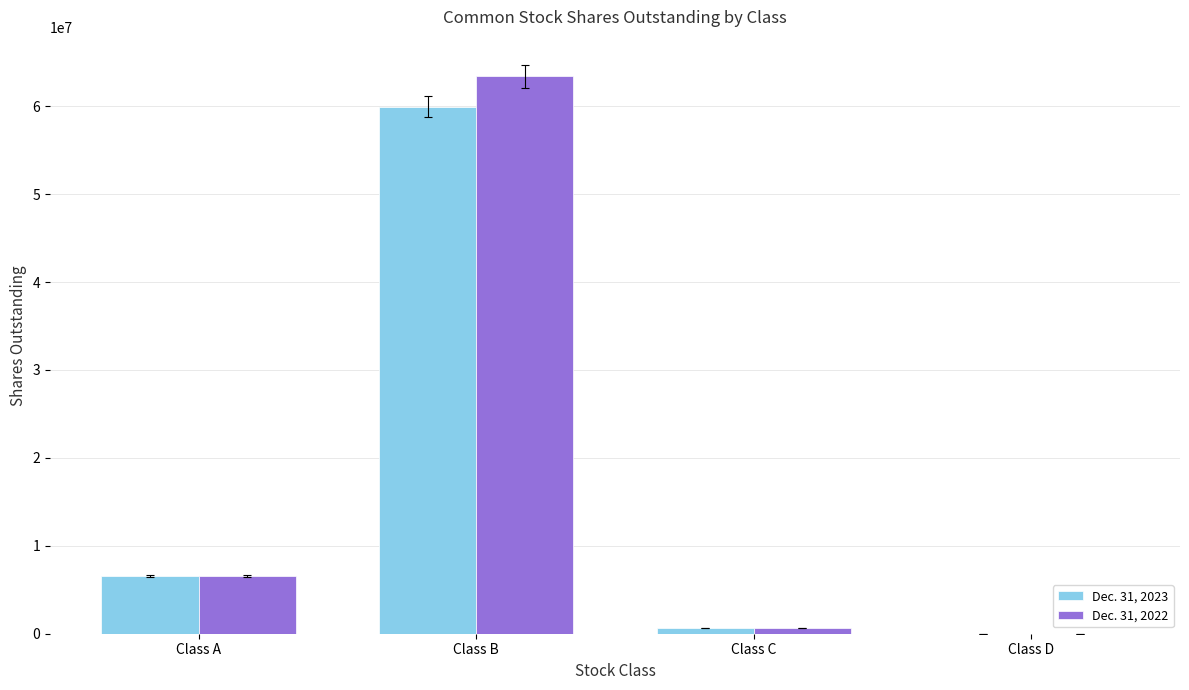

At which category is the sum across all series the highest?

Class B